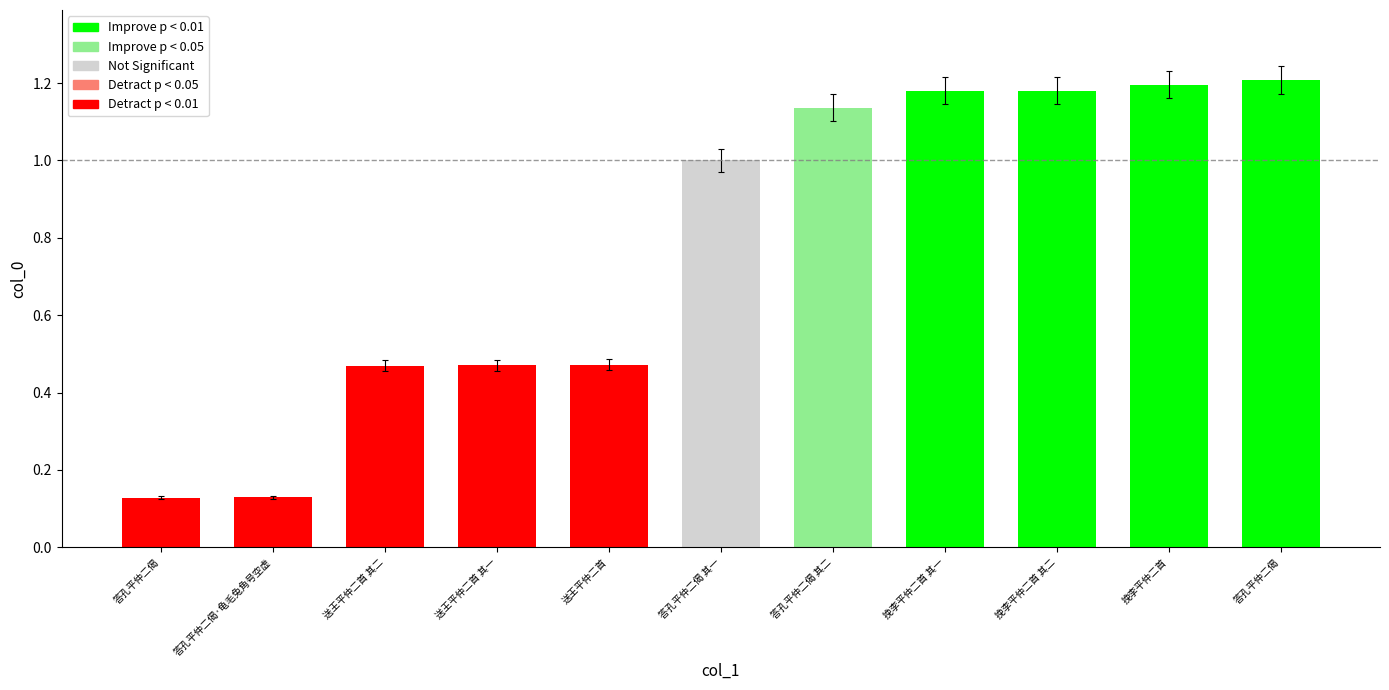

Does the chart contain any negative values?

No